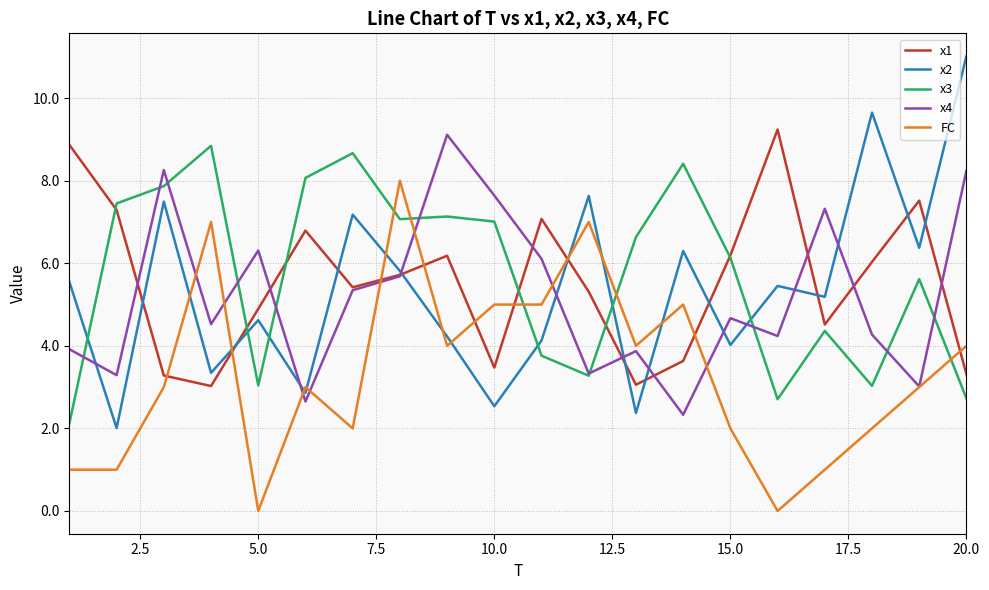

At how many categories does at least one series exceed 3?

20